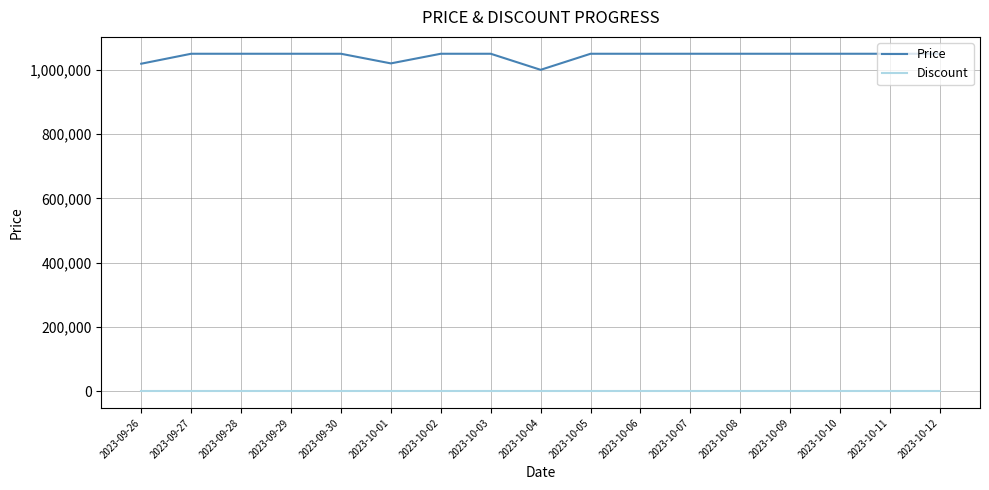

What position from the left is 2023-09-29?

4